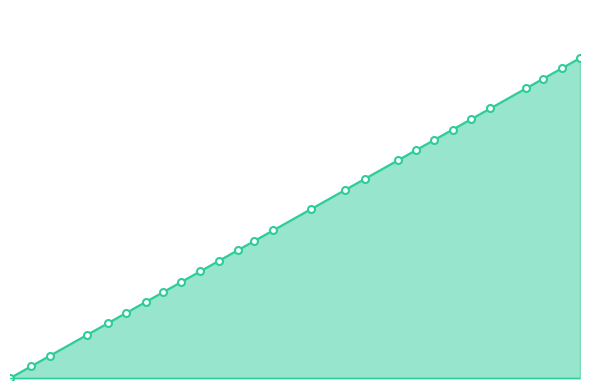

Reading left to right, what are all the values shown in this chart?

0	6300	11820	23160	29337	34800	40560	45660	51300	57000	62475	68130	73140	78765	90030	100260	106320	116160	121347	126975	132471	137940	143730	154440	159420	165150	170565